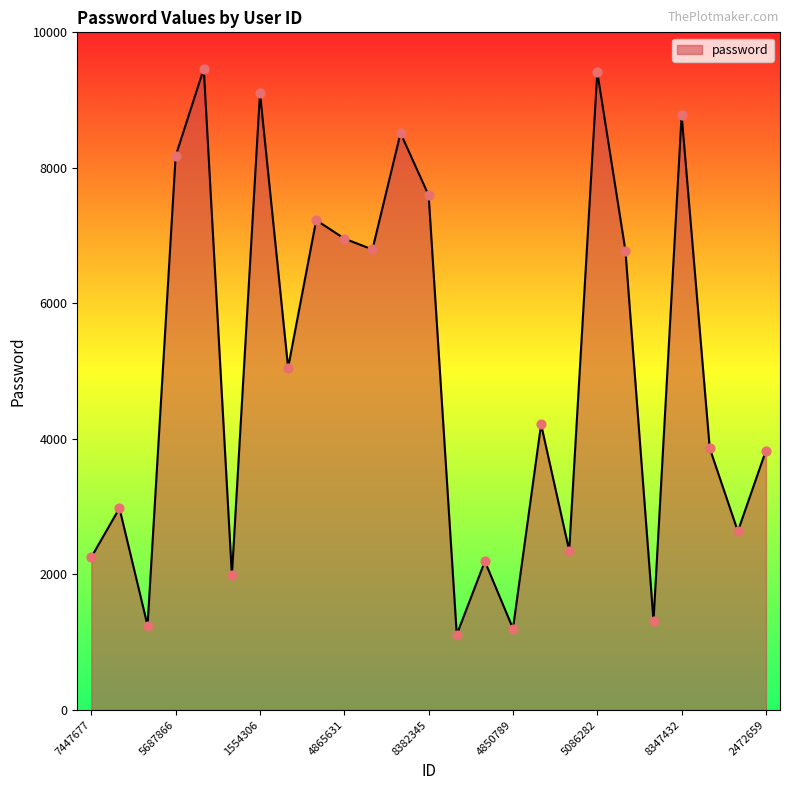

What is the difference between the maximum and minimum values?

8351